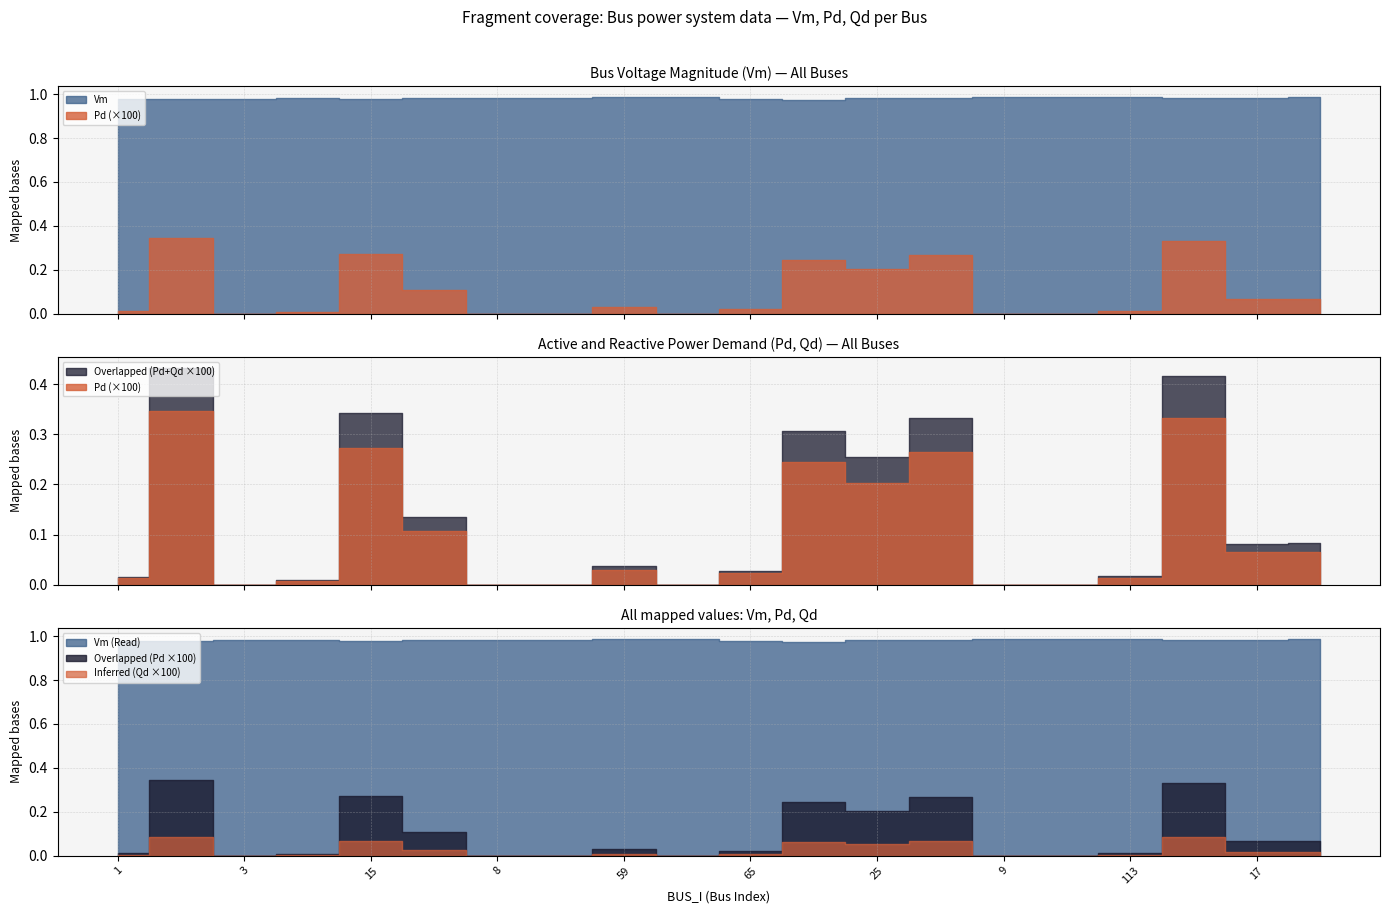

What is the total value across all series at 59?

1.0